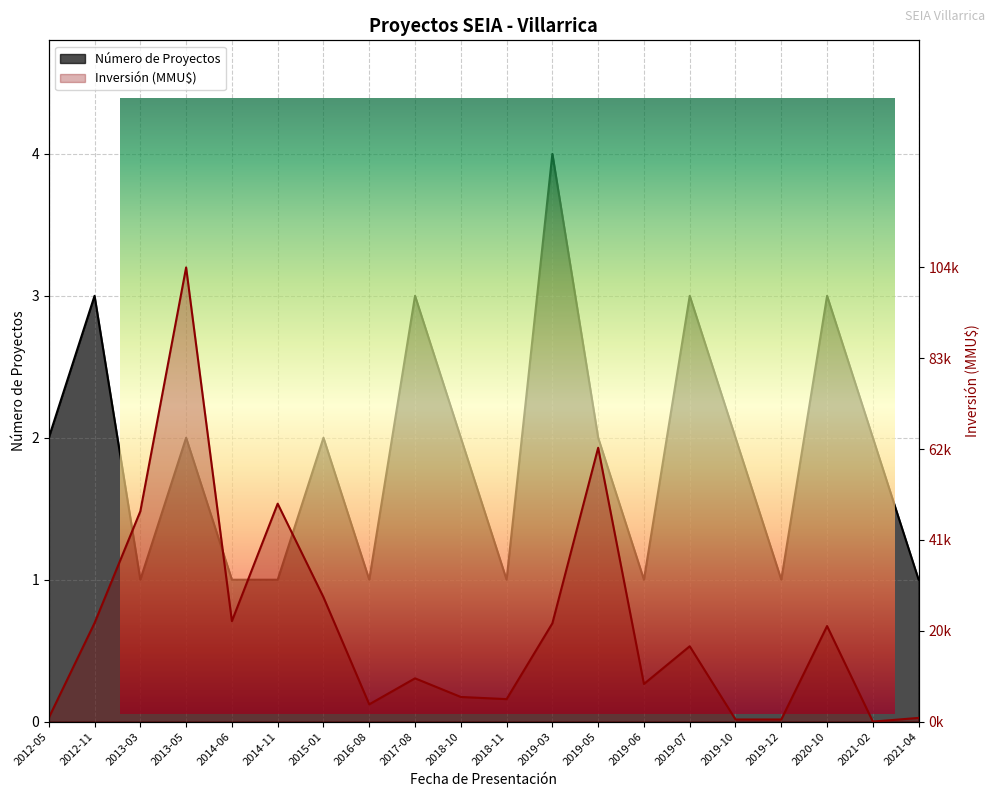

How many interior local valleys does the Inversión (MMU$) series have?

5